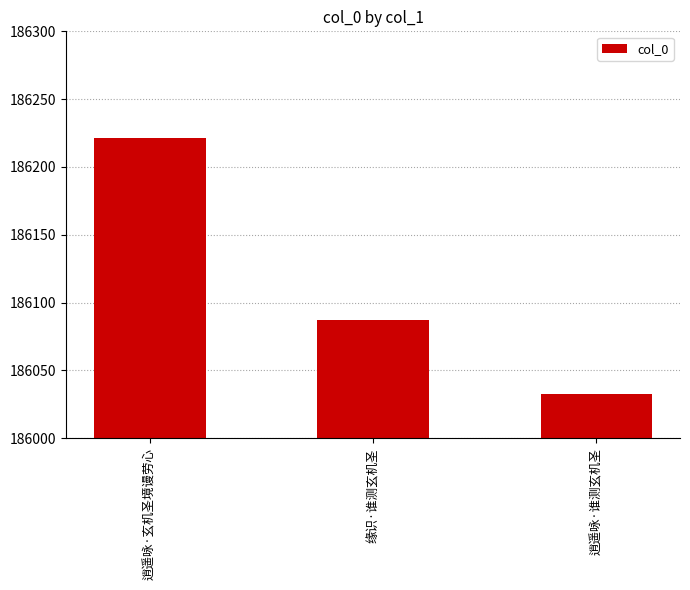

Where is the data nearest to the value 186127?

缘识·谁测玄机圣